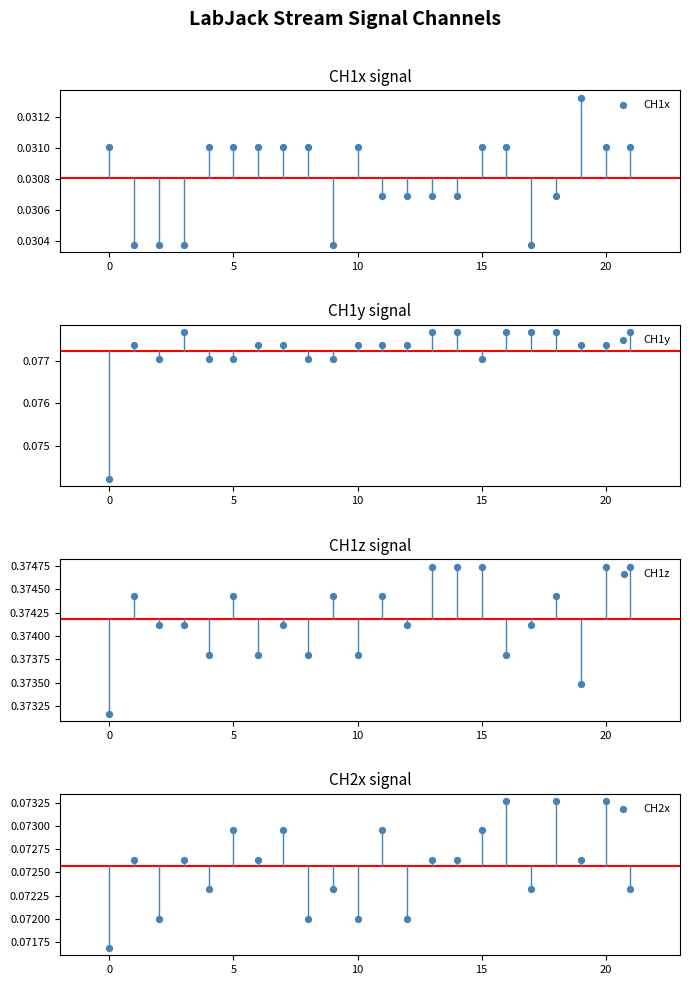

Which series reaches the maximum Y coordinate?

CH1z